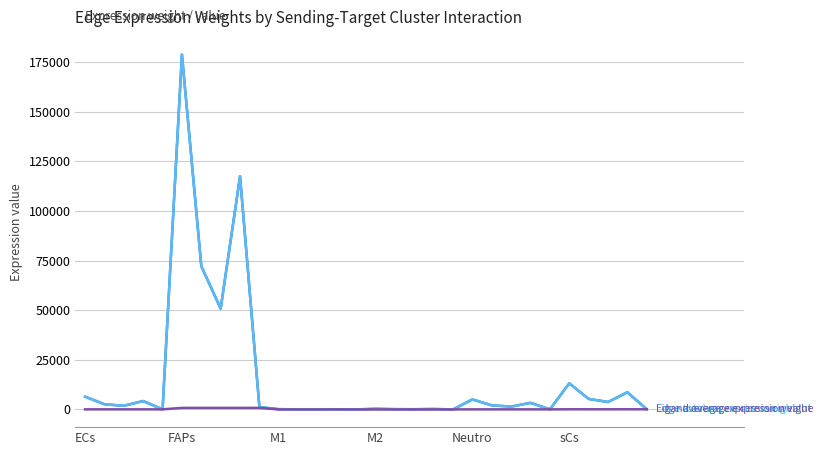

Does the chart display data point markers on the line(s)?

No